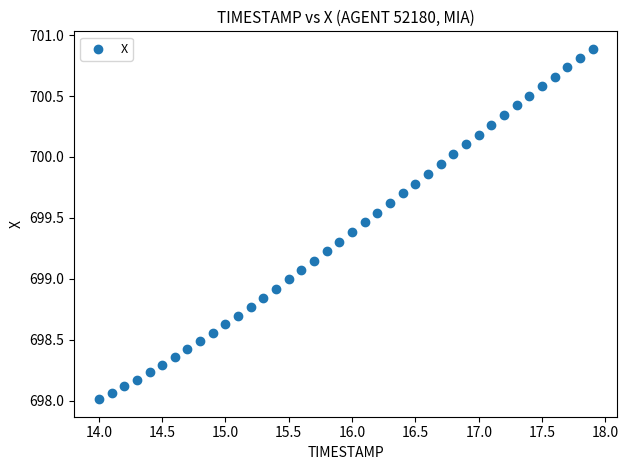

What is the range of X values (max minus min)?

3.9